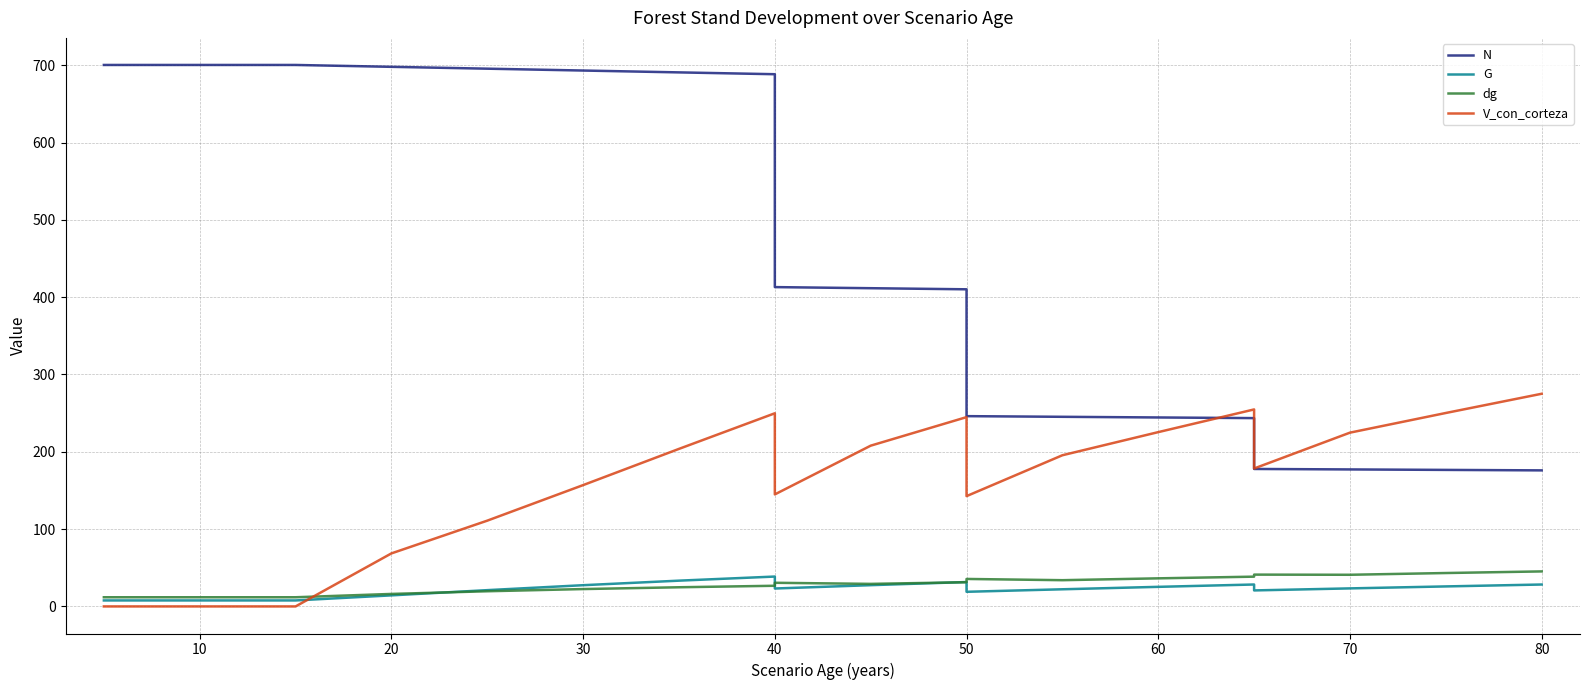

Which series has the largest range (max minus min)?

N